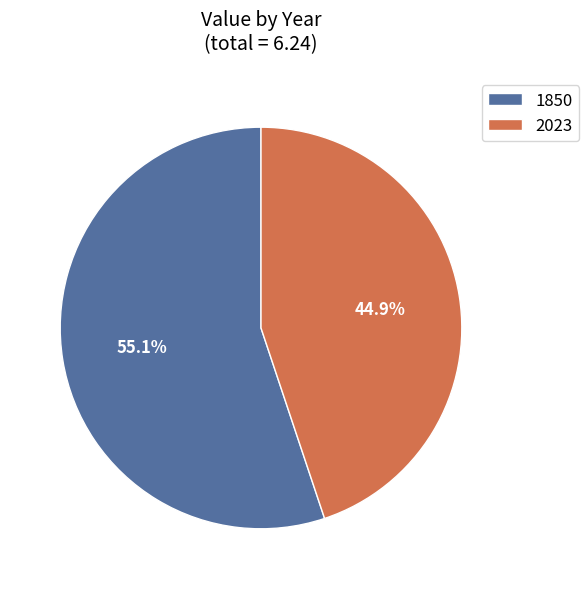

Is it true that 1850 is 50% of the pie?

False